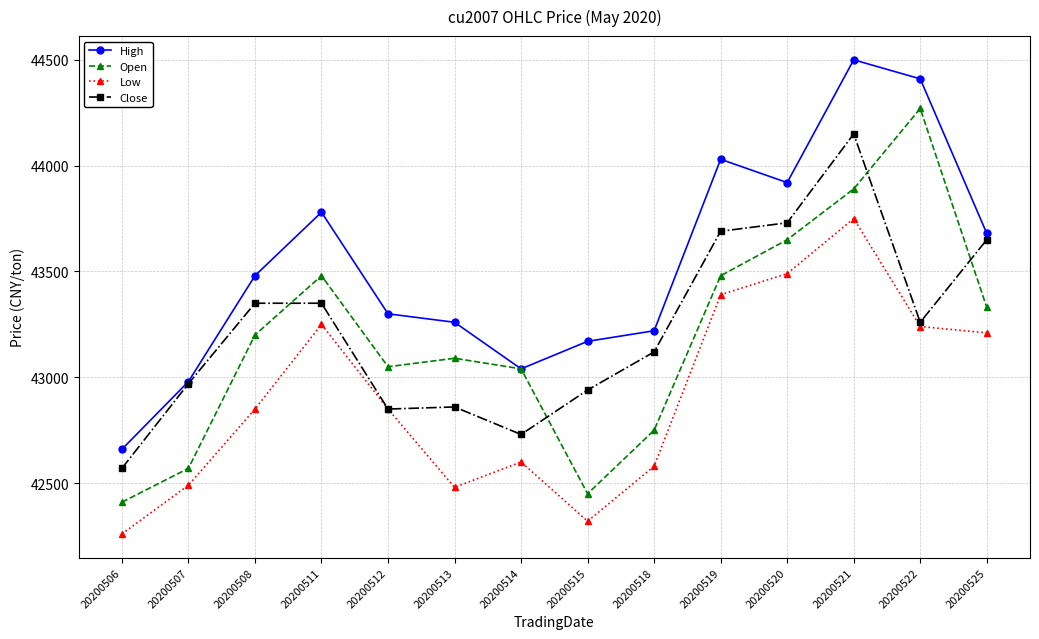

True or false: Open and Low cross at least once.

False